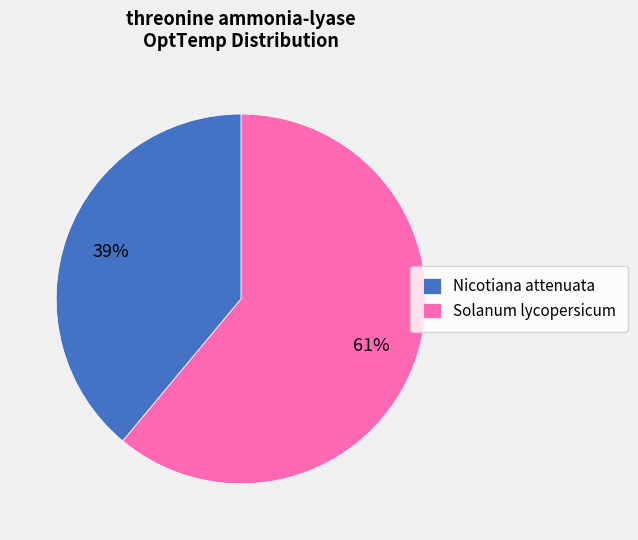

Which slice is the smallest?

Nicotiana attenuata